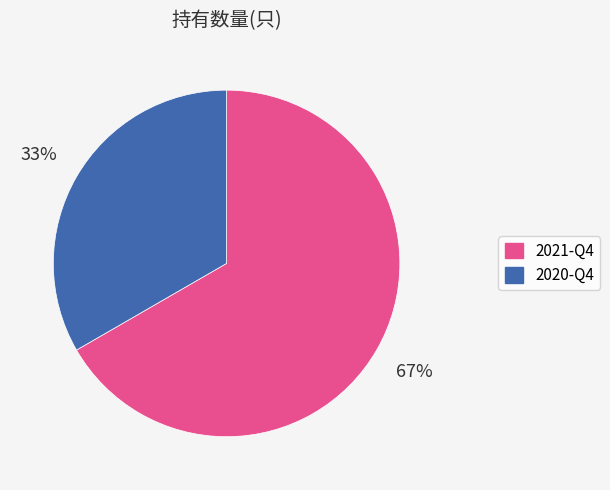

To the nearest percent, what is the average slice percentage?

50%